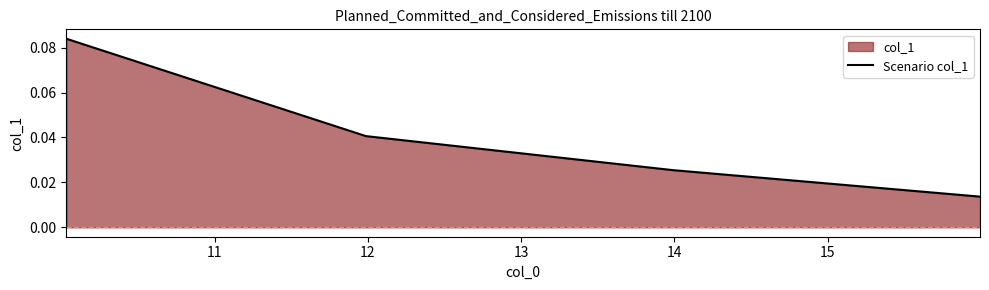

What is the maximum value shown in the chart?

0.1